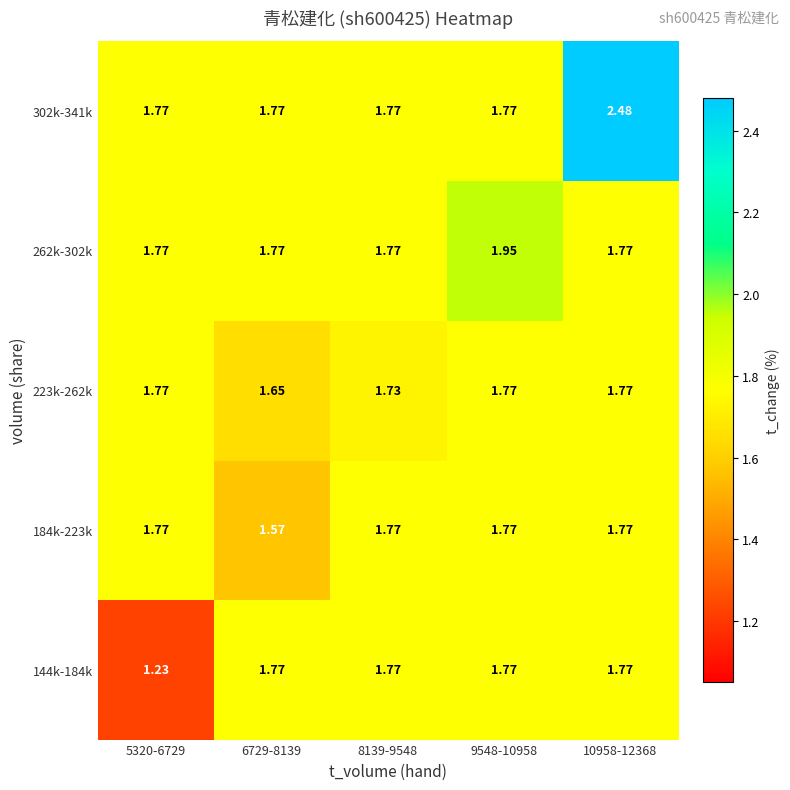

How many distinct data groups are displayed?

5